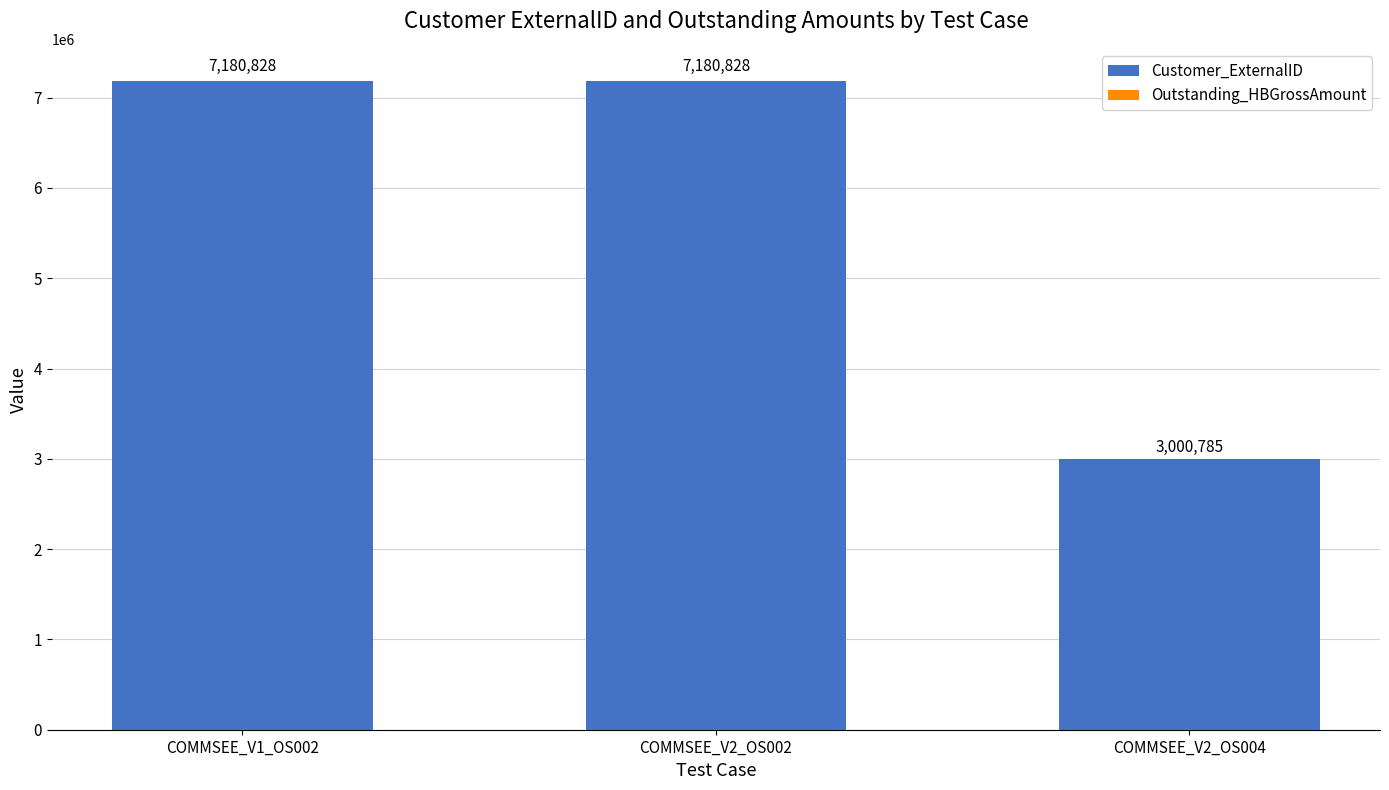

What is the highest value of the Customer_ExternalID series?

7180228